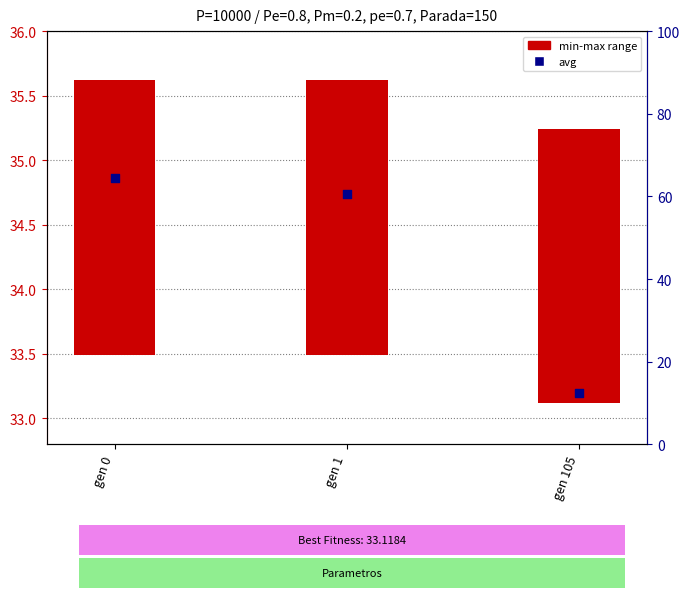

Which series contains the highest Y value?

avg